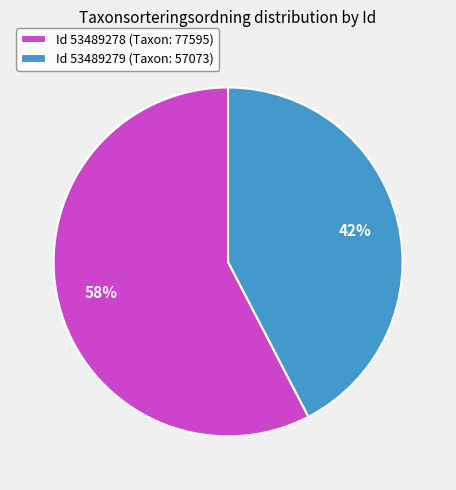

Between Id 53489278 (Taxon: 77595) and Id 53489279 (Taxon: 57073), which is larger?

Id 53489278 (Taxon: 77595)